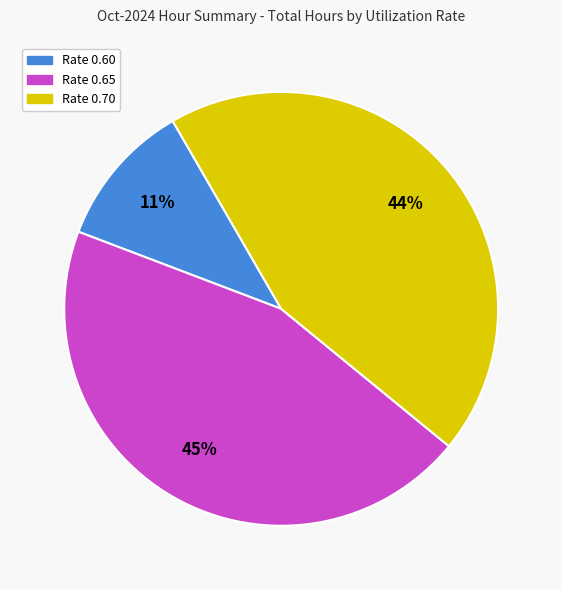

Is there a majority slice in this chart?

No